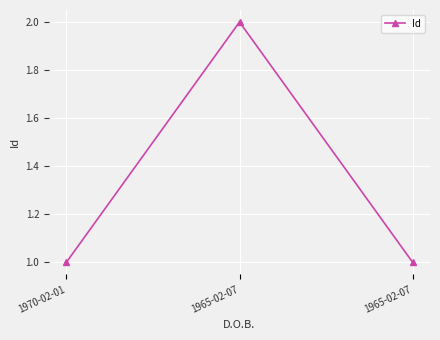

What is the difference between the maximum and minimum values?

1